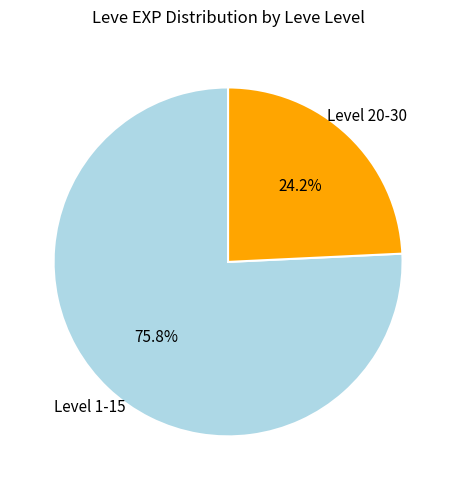

Is there a majority slice in this chart?

Yes